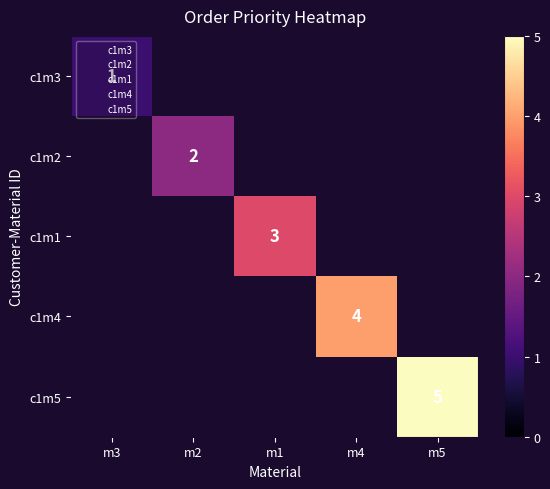

Is the value of c1m3 at m4 greater than the value of c1m4 at m3?

No